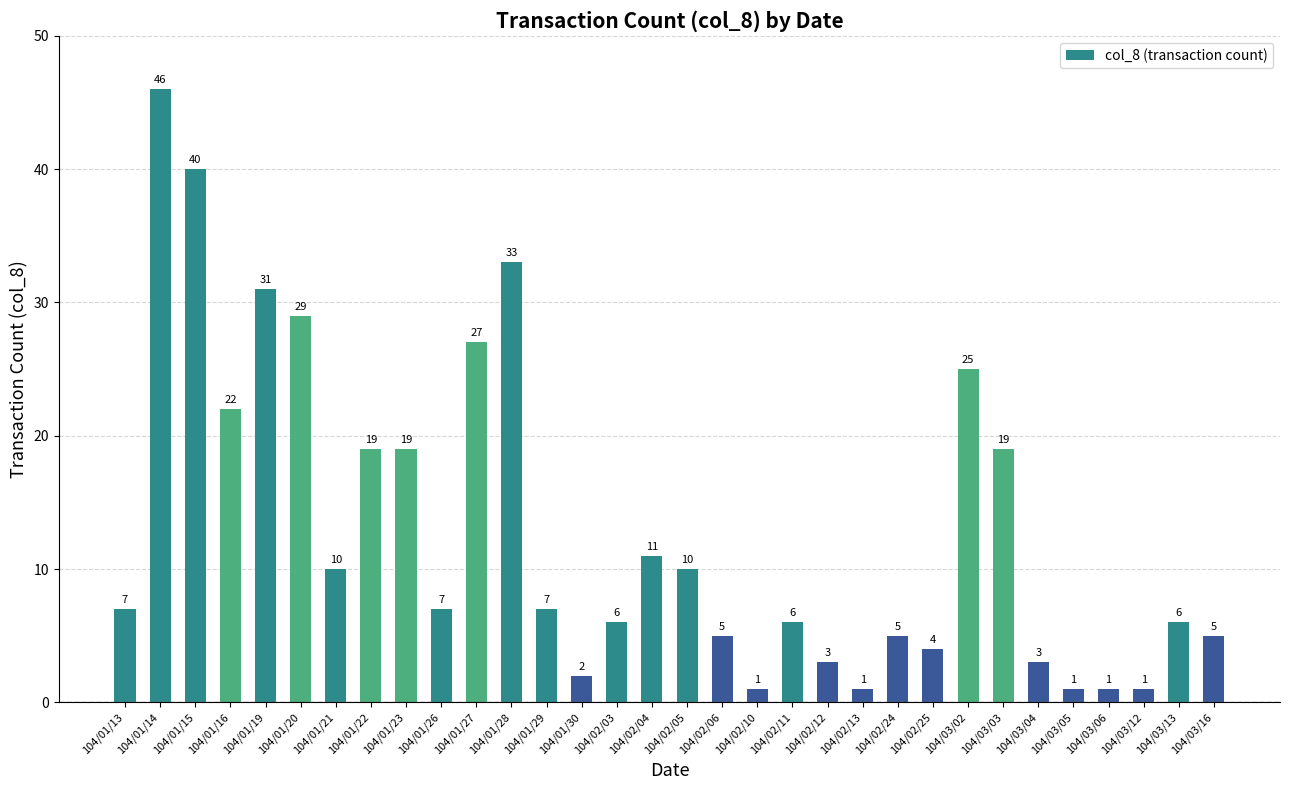

True or false: the data shows 7 at 104/01/26.

True